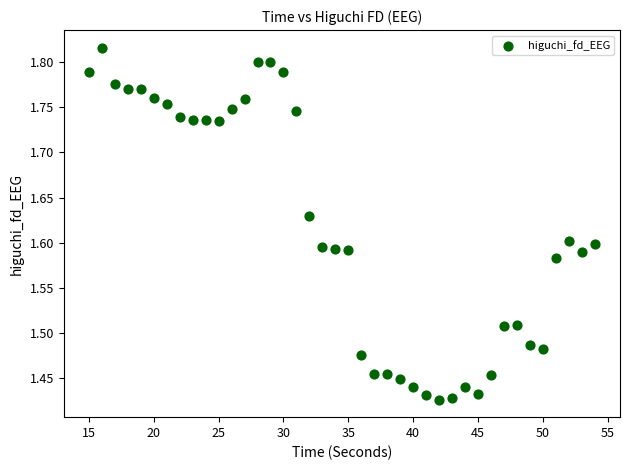

What is the range of X values (max minus min)?

39.0